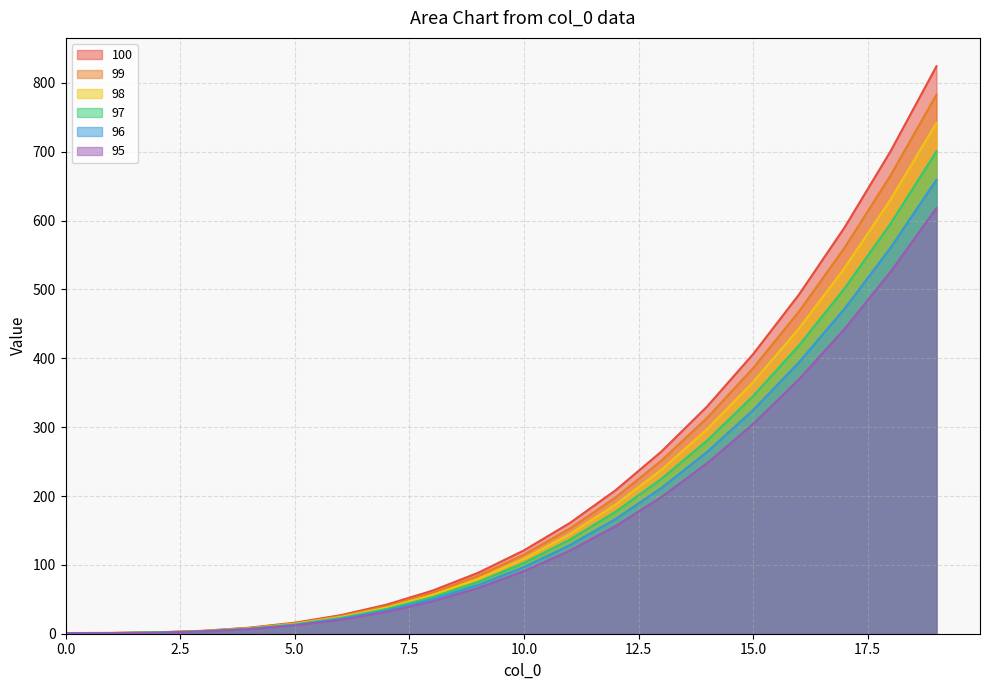

Does the chart display data point markers on the line(s)?

No